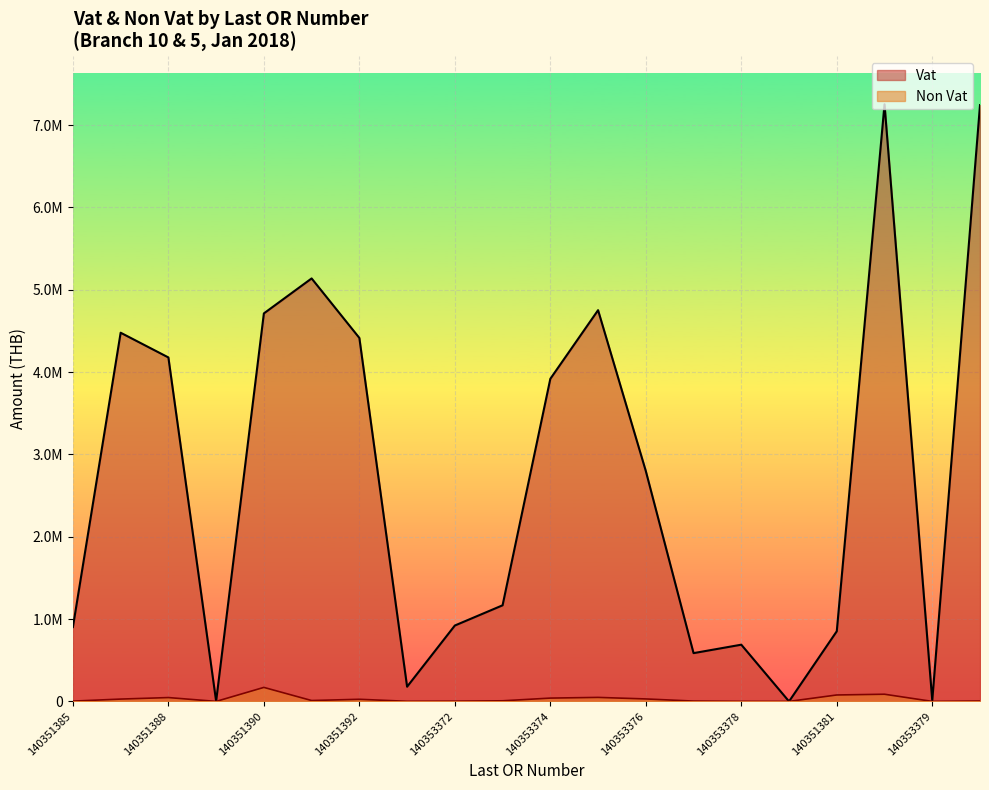

What is the difference between the second highest and minimum values in the Vat series?

7243211.4